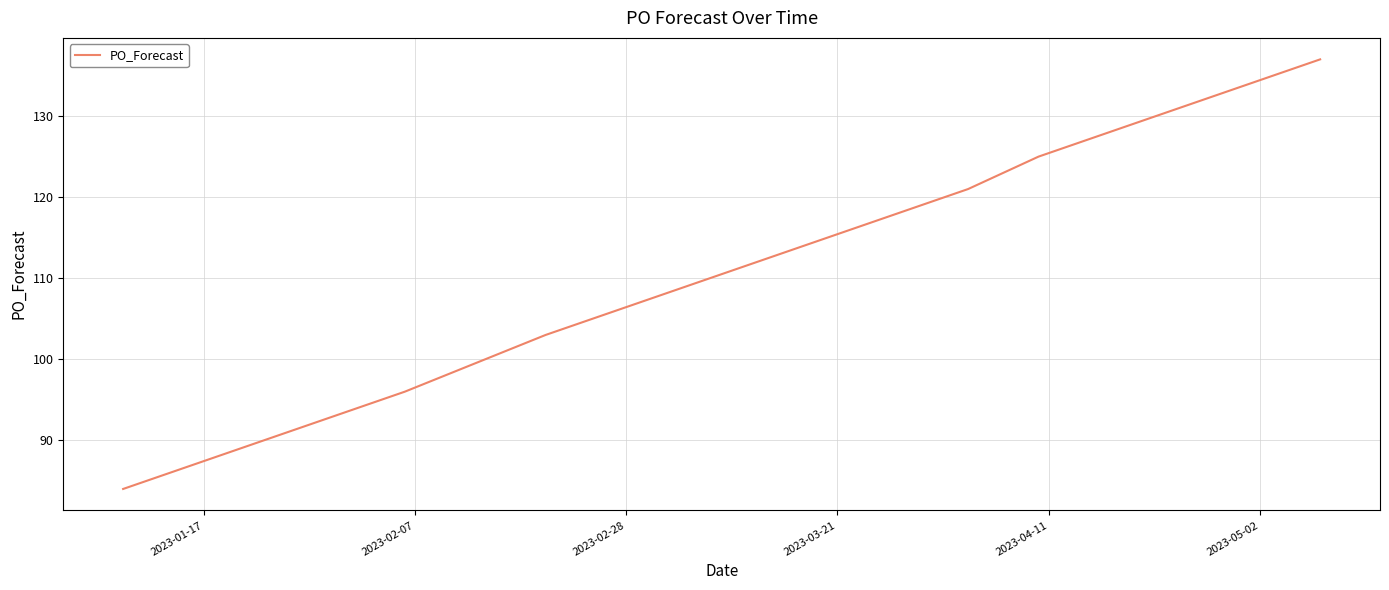

What is the difference between the maximum and minimum values?

53